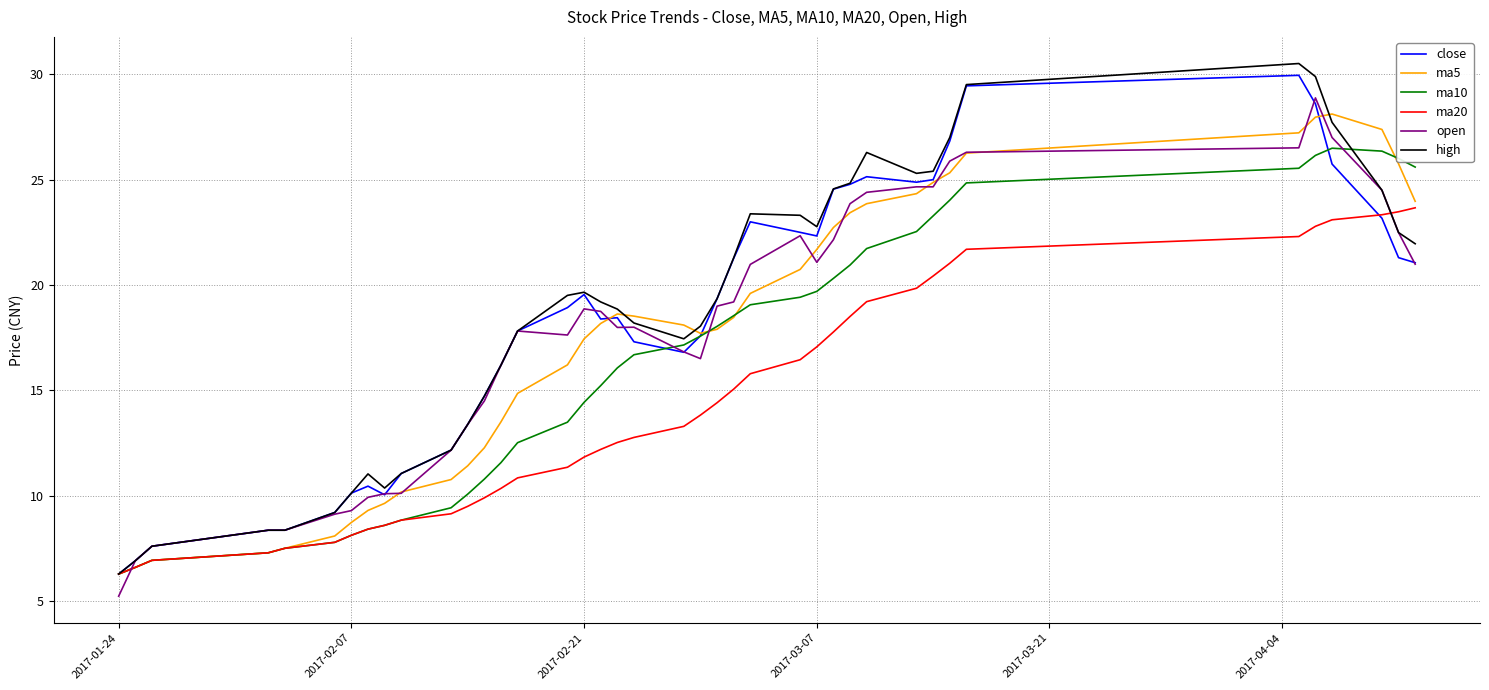

Which series has the largest total across all categories?

high